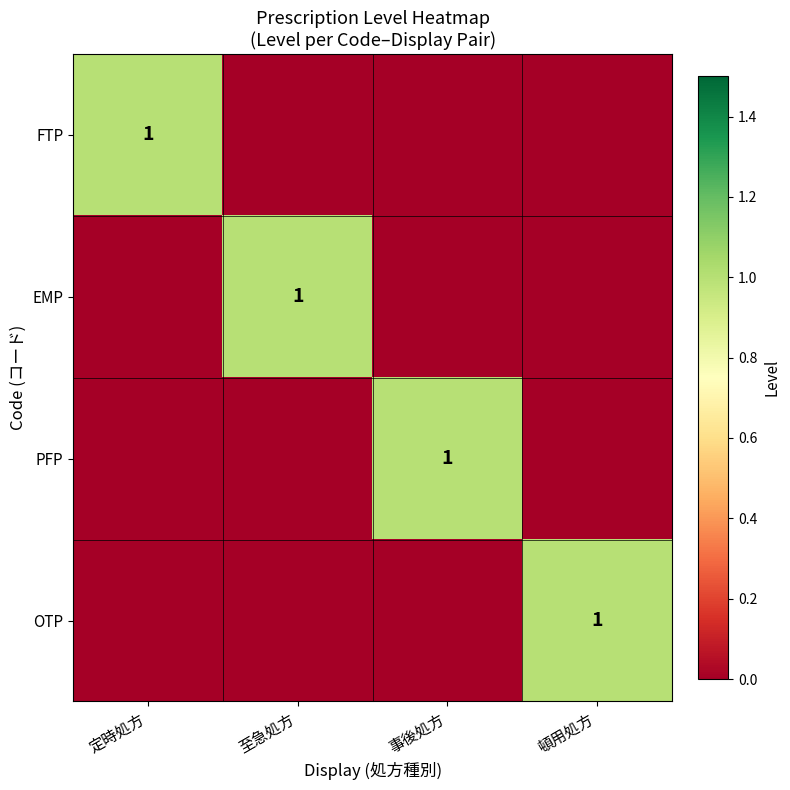

How many series are shown in this chart?

4